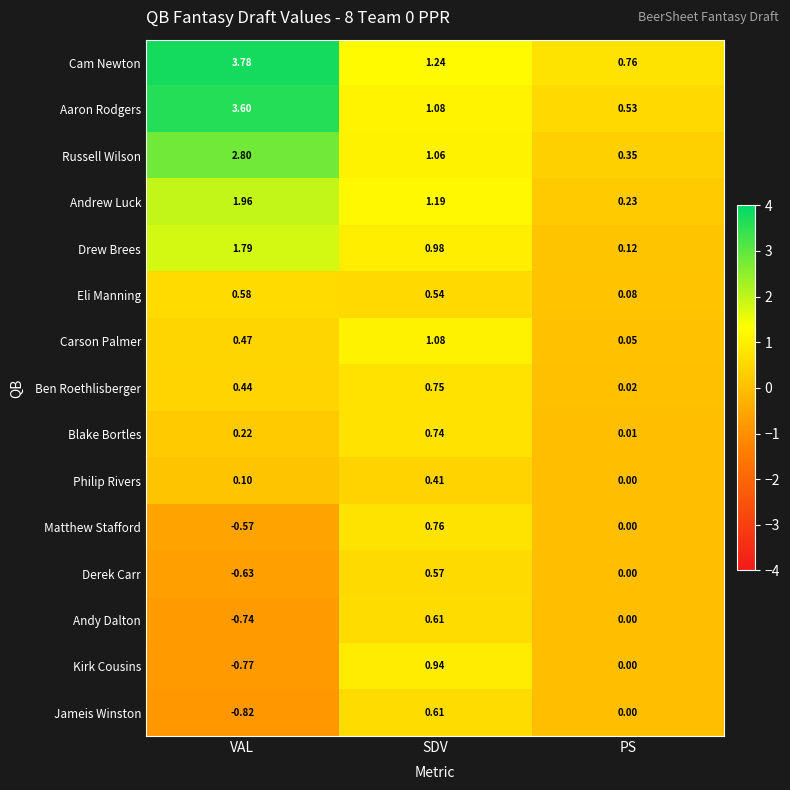

Where does the Aaron Rodgers series first go above 1?

VAL